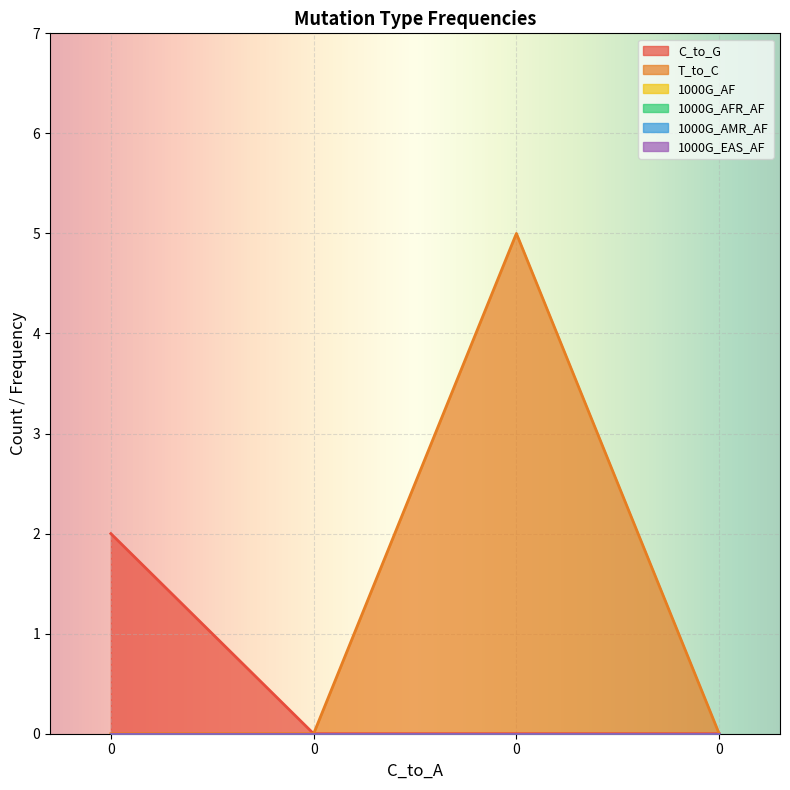

Does the chart display data point markers on the line(s)?

No